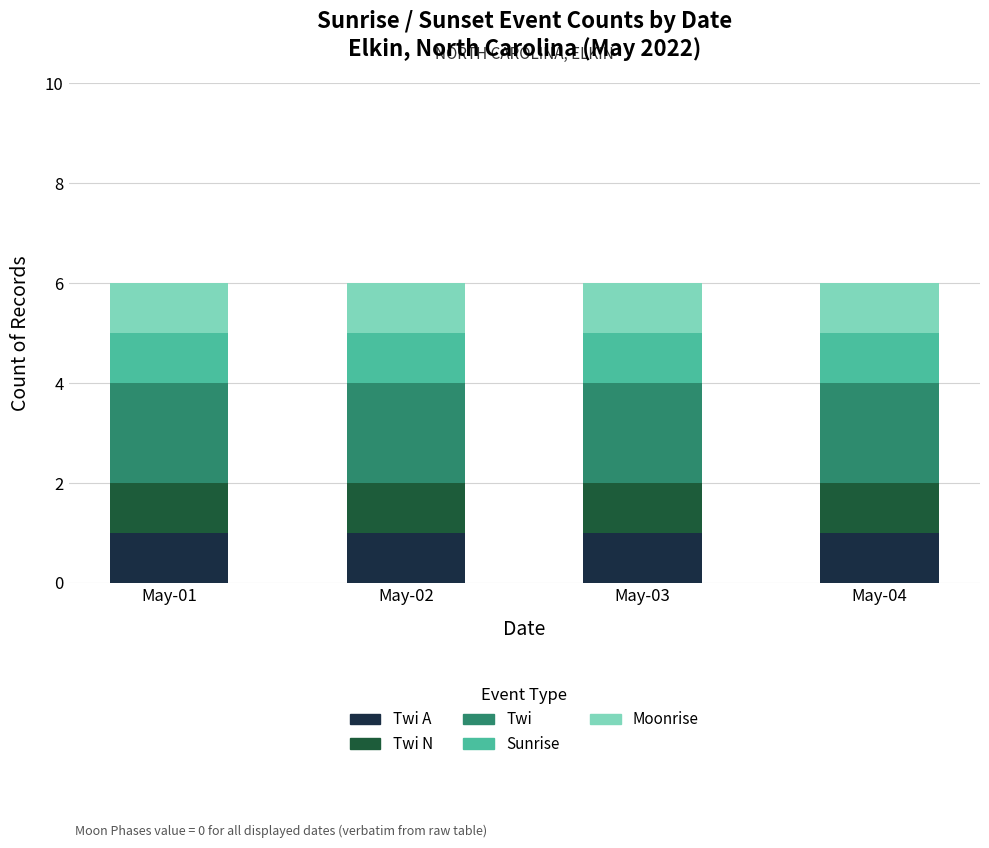

What is the total value across all series at May-03?

6